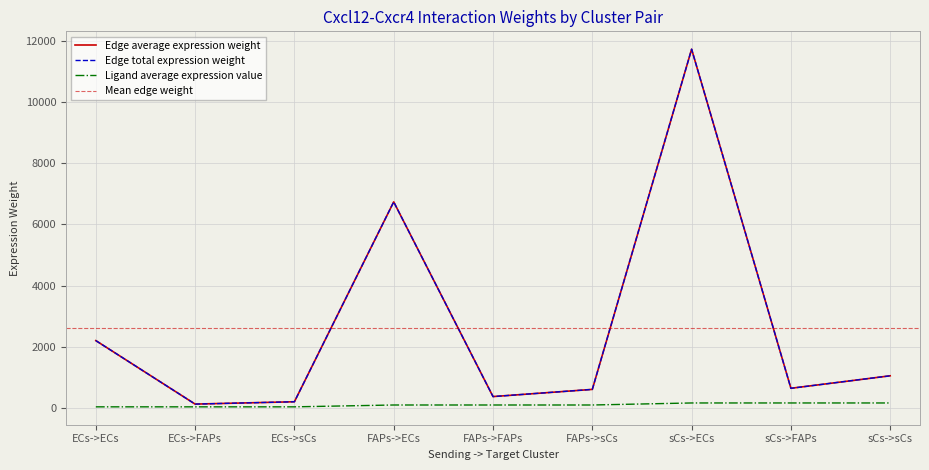

Which series has the widest spread of values?

Edge average expression weight